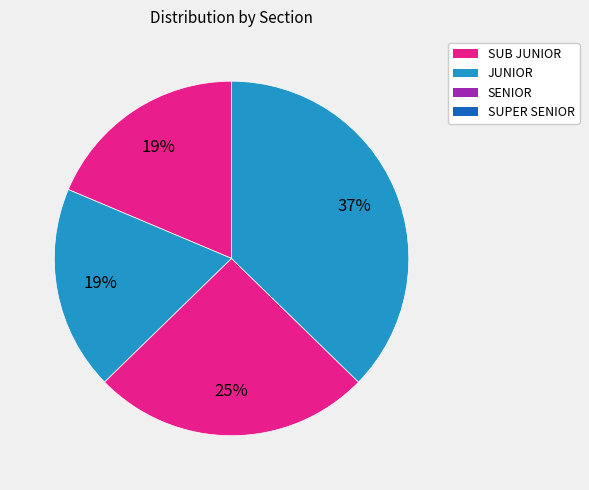

Rank the categories by value from lowest to highest.

SUB JUNIOR, JUNIOR, SENIOR, SUPER SENIOR